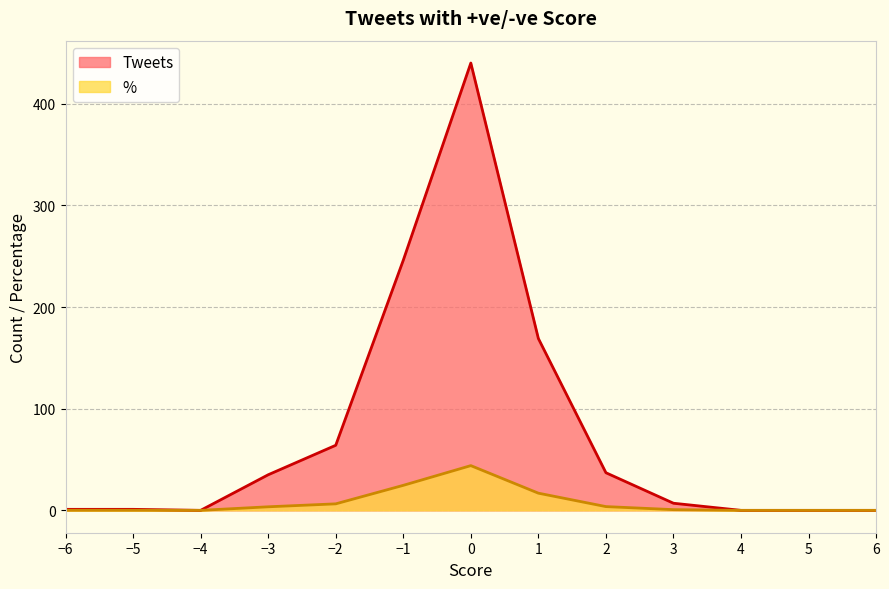

How many interior local valleys does the Tweets series have?

1